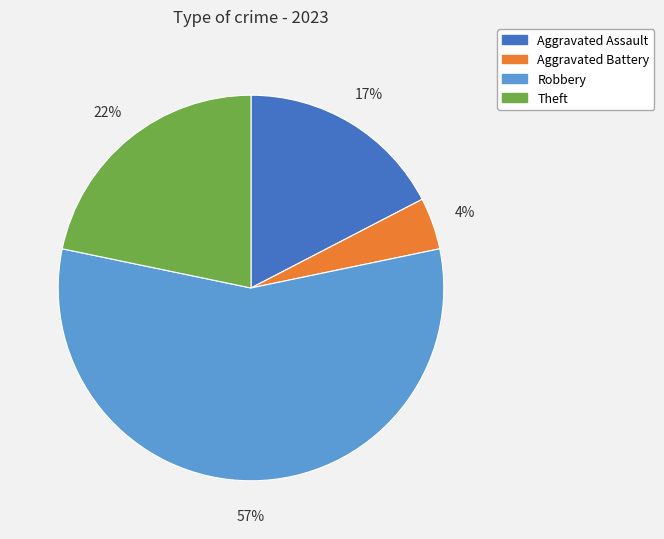

How many segments does this pie chart have?

4